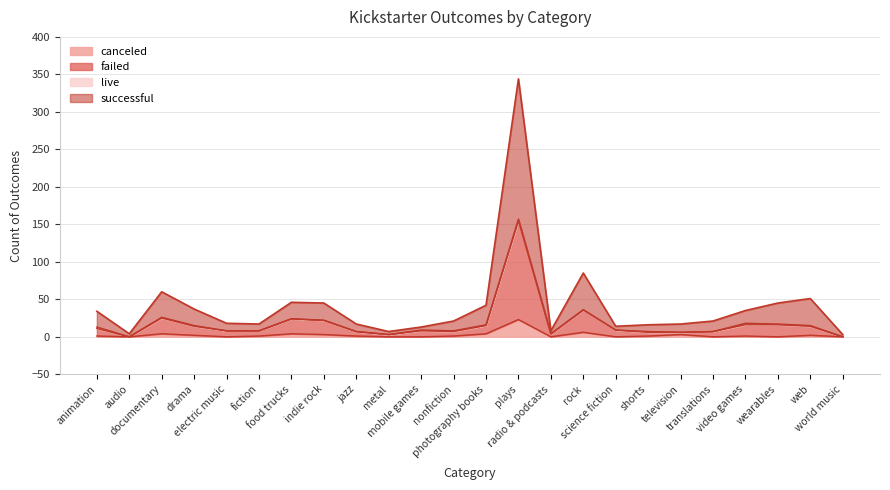

At which category does failed reach its first local peak?

documentary